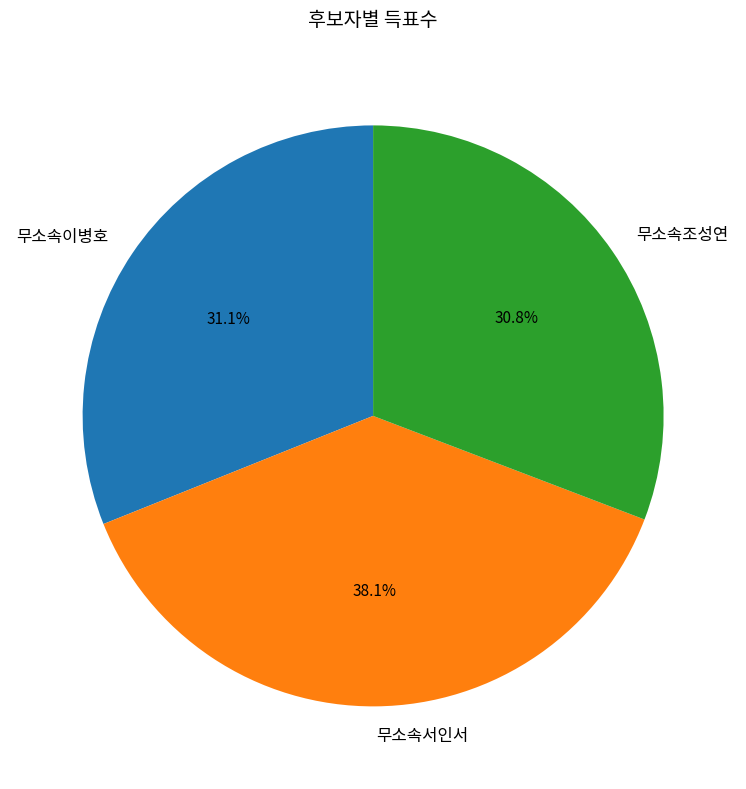

Approximately how many times larger is the value at 무소속이병호 compared to 무소속조성연?

1.0